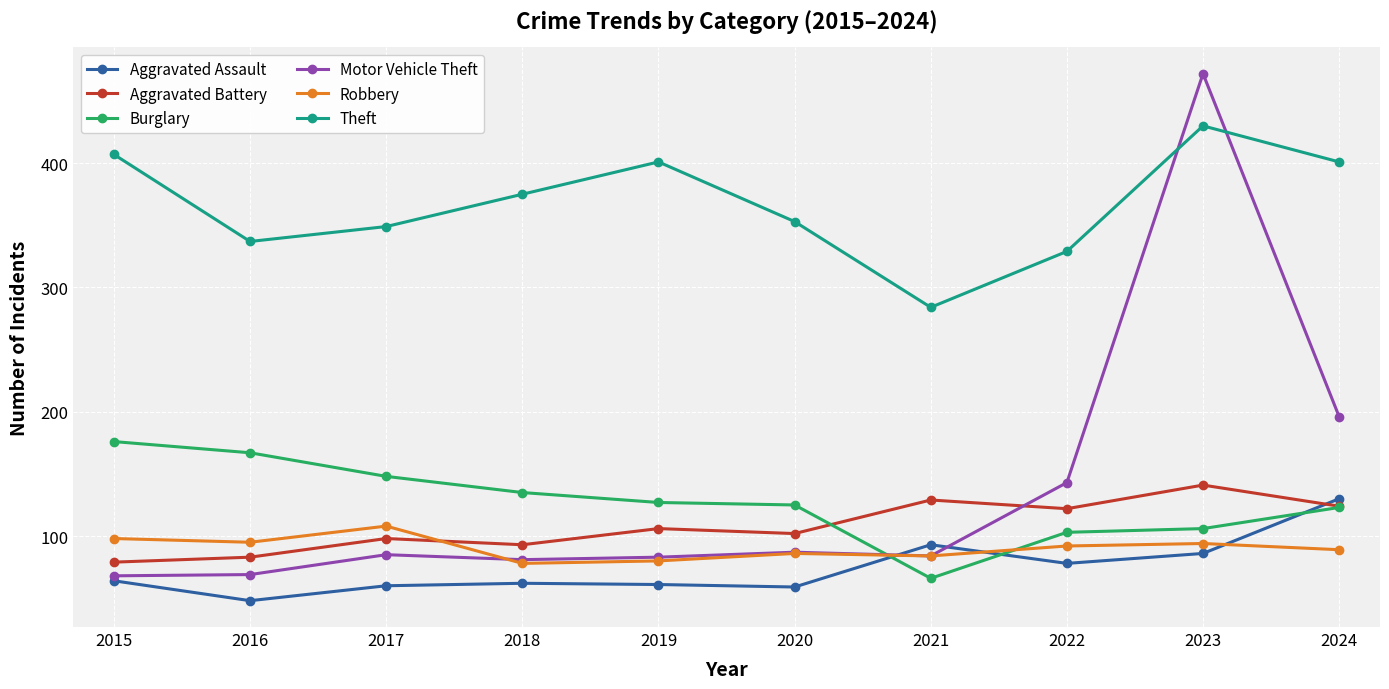

The value of Theft at 2017 is 349. True or false?

True